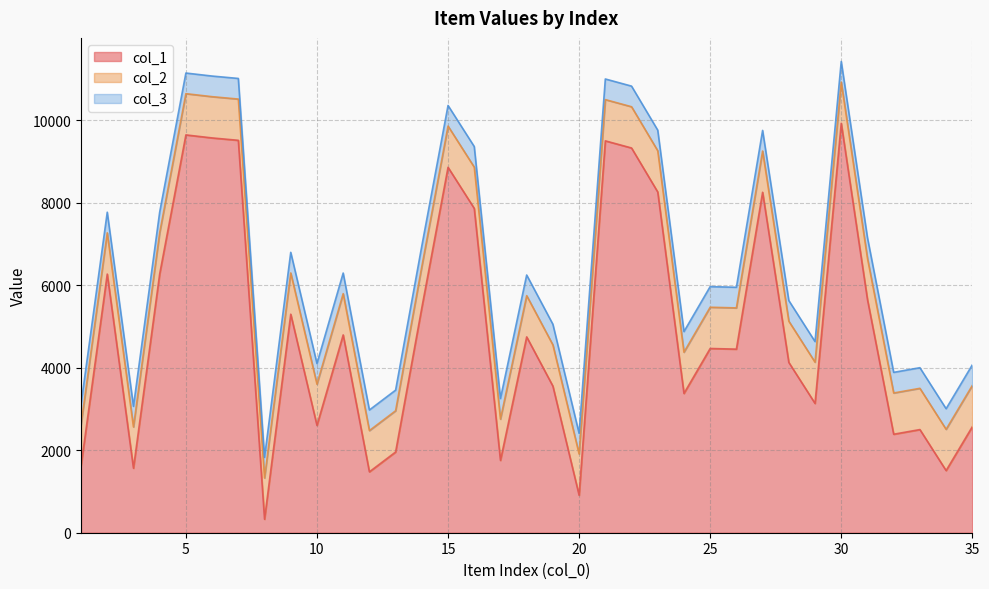

What is the lowest value of the col_1 series?

327